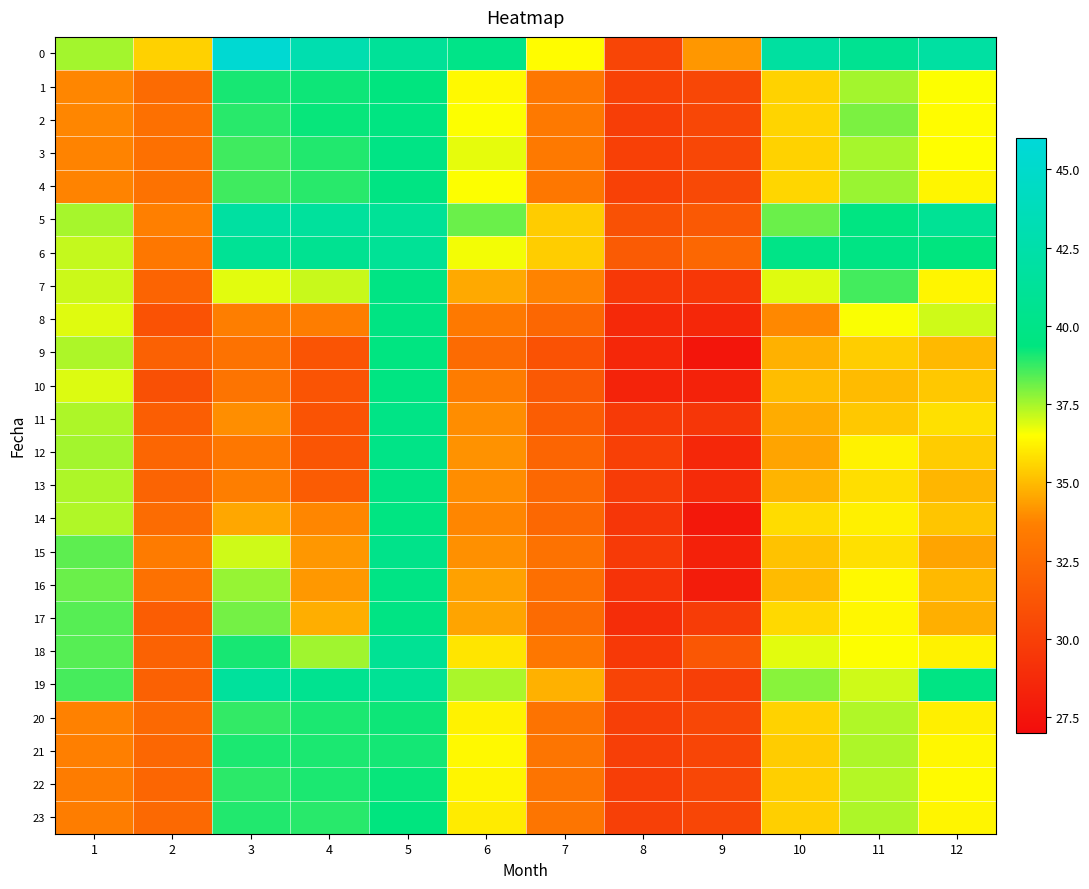

Reading left to right, what are all the values shown in this chart?

0: 1=37.5	2=35.5	3=45.5	4=43.0	5=41.2	6=40.1	7=36.5	8=30.3	9=34.2	10=41.8	11=40.7	12=42.0
1: 1=33.8	2=32.5	3=39.1	4=39.2	5=39.4	6=36.4	7=33.2	8=30.1	9=30.4	10=35.5	11=37.5	12=36.5
2: 1=33.8	2=32.8	3=38.9	4=39.3	5=39.6	6=36.5	7=33.3	8=29.9	9=30.4	10=35.6	11=37.9	12=36.5
3: 1=33.7	2=32.8	3=38.6	4=39.0	5=39.8	6=36.8	7=33.3	8=30.0	9=30.4	10=35.5	11=37.5	12=36.5
4: 1=33.7	2=32.9	3=38.6	4=38.9	5=39.7	6=36.5	7=33.2	8=30.1	9=30.5	10=35.6	11=37.6	12=36.3
5: 1=37.5	2=33.7	3=41.9	4=41.5	5=41.1	6=38.2	7=35.4	8=31.0	9=31.5	10=38.2	11=39.5	12=41.0
6: 1=37.1	2=33.2	3=41.0	4=40.7	5=41.0	6=36.6	7=35.4	8=31.5	9=32.3	10=39.9	11=39.7	12=39.4
7: 1=37.1	2=32.1	3=36.8	4=37.1	5=39.7	6=34.6	7=33.7	8=29.5	9=29.5	10=36.8	11=38.6	12=36.3
8: 1=36.8	2=31.0	3=33.6	4=33.5	5=39.7	6=33.3	7=32.2	8=28.7	9=28.5	10=33.8	11=36.6	12=37.1
9: 1=37.4	2=31.9	3=32.9	4=31.2	5=39.5	6=32.5	7=31.1	8=28.6	9=27.5	10=34.8	11=35.4	12=35.0
10: 1=36.9	2=30.9	3=33.0	4=31.2	5=39.6	6=33.5	7=31.4	8=28.3	9=28.3	10=35.0	11=35.0	12=35.3
11: 1=37.4	2=31.7	3=34.0	4=31.1	5=39.8	6=34.0	7=31.7	8=29.7	9=29.4	10=34.7	11=35.3	12=35.8
12: 1=37.5	2=32.2	3=33.2	4=31.2	5=40.0	6=34.1	7=32.2	8=30.0	9=28.5	10=34.5	11=36.2	12=35.4
13: 1=37.4	2=32.1	3=33.6	4=31.6	5=39.7	6=33.9	7=32.3	8=29.8	9=28.8	10=34.8	11=35.8	12=34.9
14: 1=37.4	2=32.6	3=34.5	4=33.8	5=39.6	6=33.8	7=32.3	8=29.4	9=27.7	10=35.7	11=36.2	12=35.2
15: 1=38.3	2=33.4	3=37.0	4=34.2	5=40.2	6=34.0	7=32.9	8=29.7	9=28.2	10=35.1	11=35.8	12=34.5
16: 1=38.1	2=32.8	3=37.7	4=34.2	5=39.8	6=34.4	7=32.7	8=29.3	9=27.9	10=35.0	11=36.4	12=35.0
17: 1=38.4	2=31.7	3=38.0	4=34.7	5=39.8	6=34.5	7=32.5	8=28.9	9=29.8	10=35.7	11=36.3	12=34.7
18: 1=38.4	2=32.0	3=39.1	4=37.6	5=40.9	6=35.9	7=33.2	8=29.6	9=31.3	10=36.8	11=36.5	12=36.2
19: 1=38.5	2=31.9	3=41.5	4=40.6	5=41.0	6=37.4	7=34.8	8=30.2	9=29.9	10=37.8	11=37.0	12=39.8
20: 1=33.7	2=32.4	3=38.8	4=39.0	5=39.2	6=36.2	7=33.0	8=30.0	9=30.4	10=35.5	11=37.4	12=36.2
21: 1=33.7	2=32.3	3=39.0	4=39.0	5=39.1	6=36.4	7=33.1	8=30.0	9=30.3	10=35.4	11=37.4	12=36.3
22: 1=33.5	2=32.2	3=38.9	4=39.0	5=39.3	6=36.3	7=33.0	8=29.9	9=30.4	10=35.5	11=37.3	12=36.4
23: 1=33.6	2=32.4	3=39.0	4=38.9	5=39.4	6=36.1	7=33.1	8=30.0	9=30.4	10=35.5	11=37.4	12=36.3